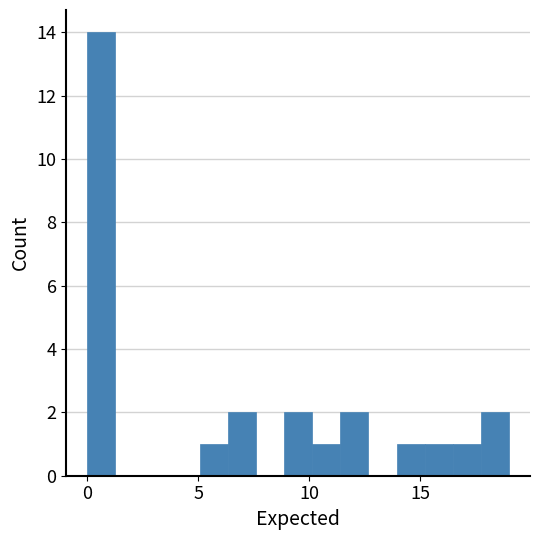

Read against the x-axis, roughly where is the centre of the tallest bar?

0.5